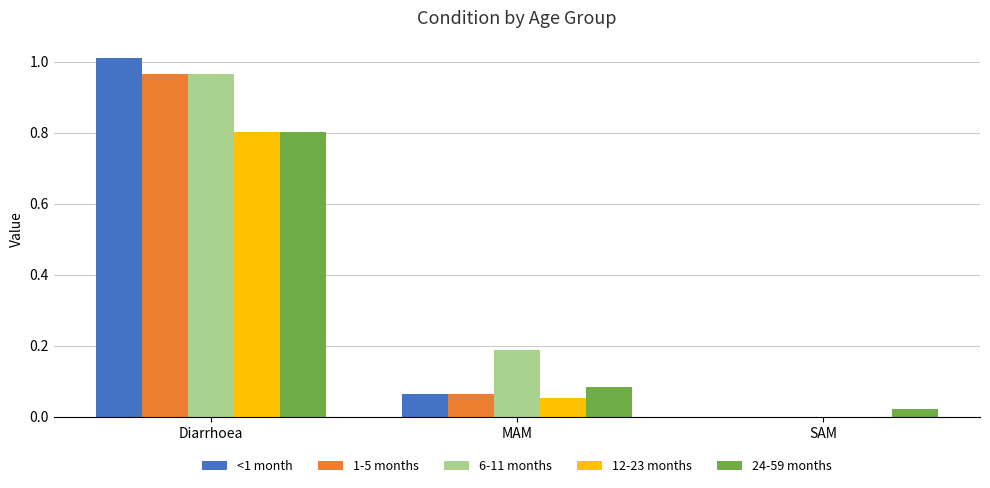

At which label does 1-5 months reach its peak?

Diarrhoea